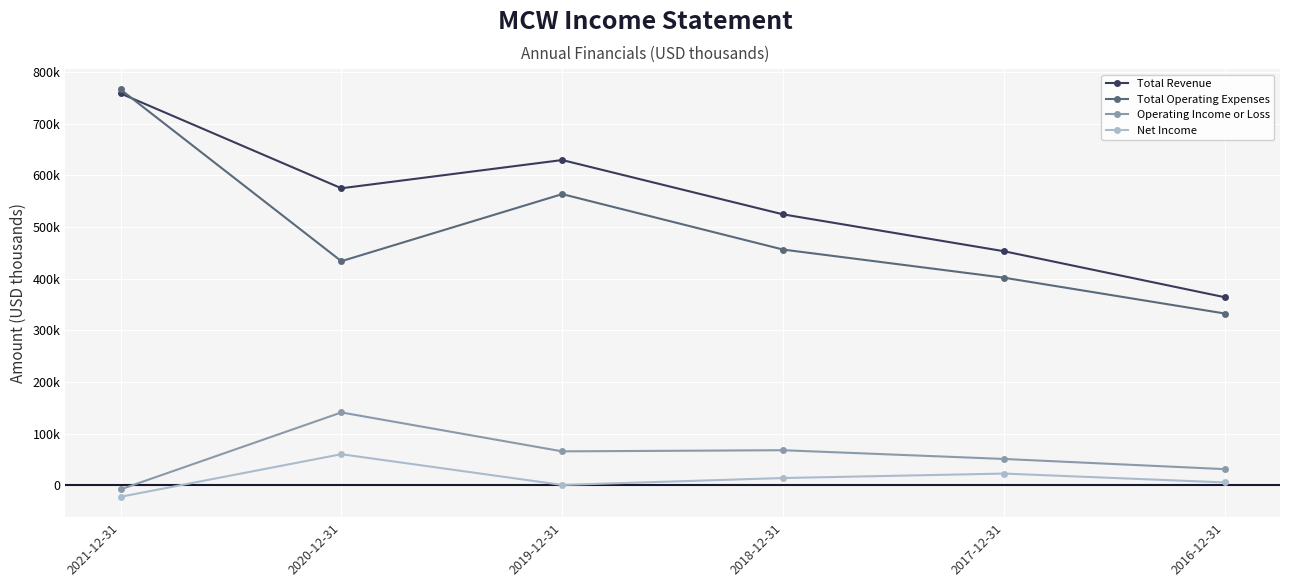

True or false: Total Revenue and Total Operating Expenses cross at least once.

True